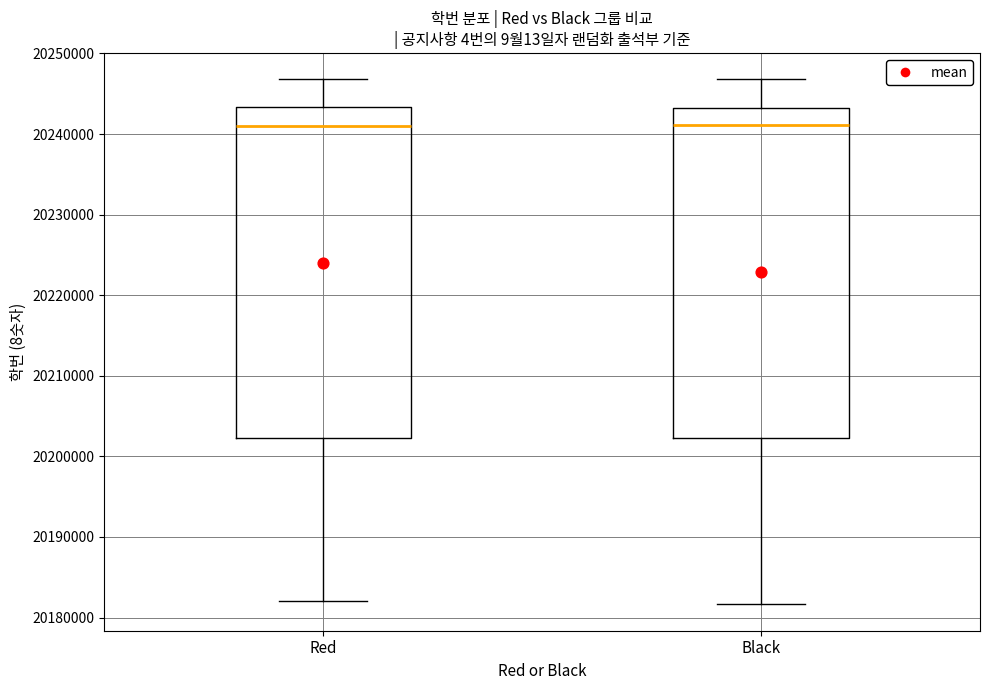

Where does the upper whisker of the box for Black end on the y-axis? The values are not printed on the chart, so give them approximately, as read against the axis.

20247000